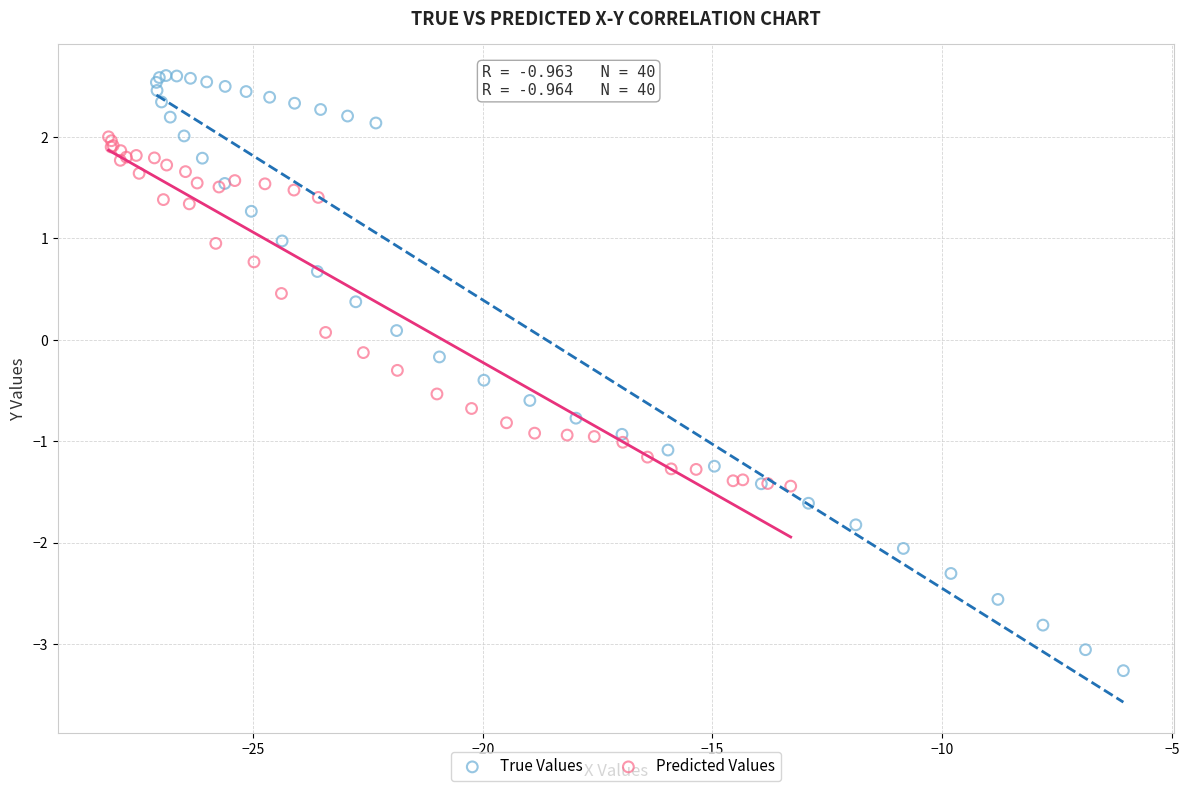

Which series reaches the minimum Y coordinate?

True Values